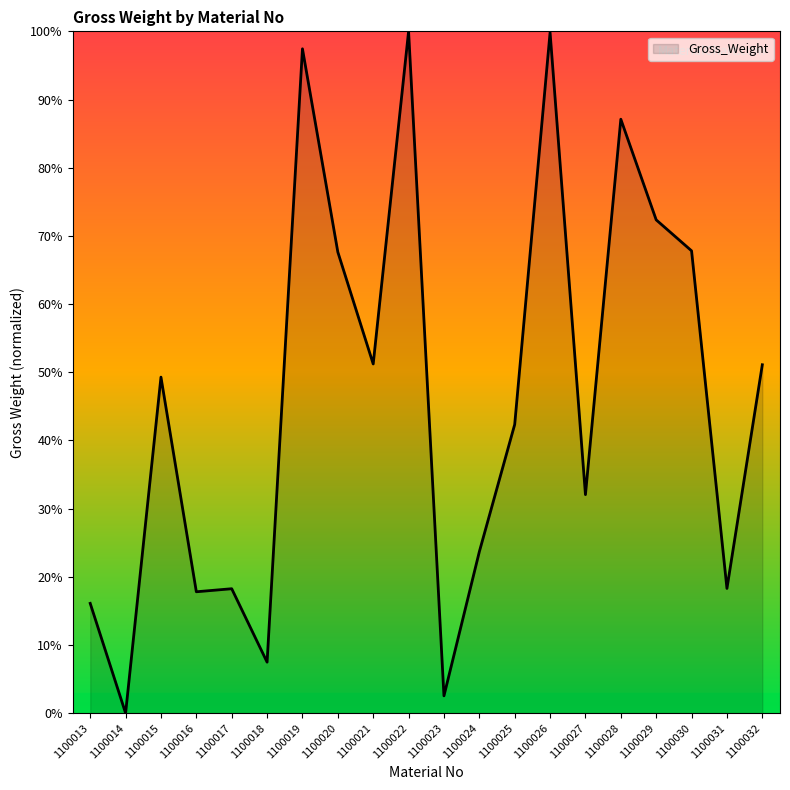

Does the chart have visible grid lines?

No